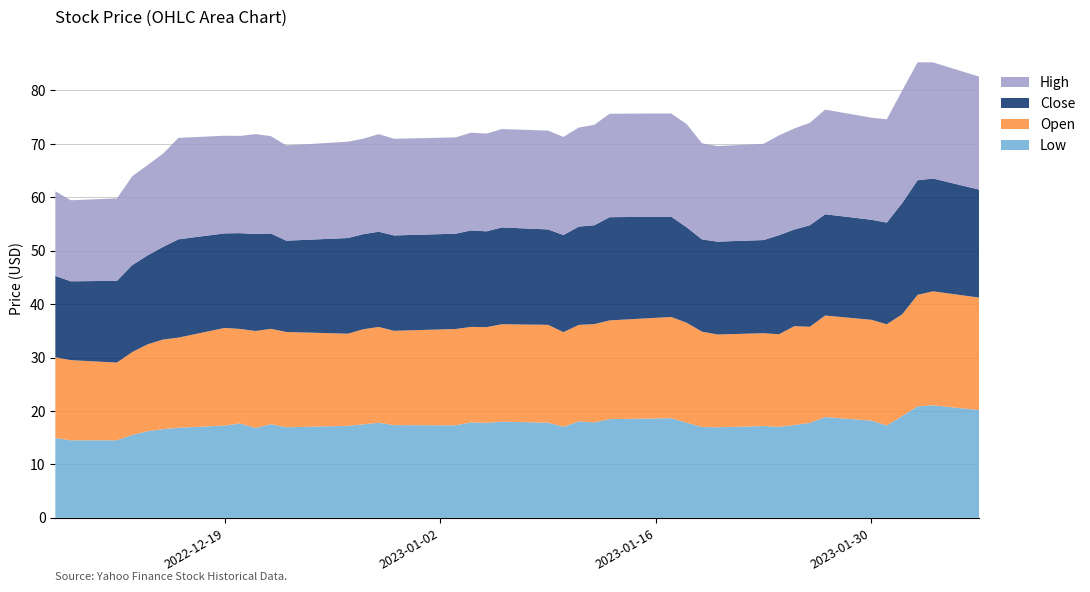

Reading left to right, list all the values displayed in this chart.

Low: 2022-12-08=14.9	2022-12-09=14.5	2022-12-12=14.5	2022-12-13=15.5	2022-12-14=16.2	2022-12-15=16.6	2022-12-16=16.9	2022-12-19=17.3	2022-12-20=17.7	2022-12-21=16.8	2022-12-22=17.5	2022-12-23=16.9	2022-12-27=17.2	2022-12-28=17.5	2022-12-29=17.8	2022-12-30=17.4	2023-01-03=17.3	2023-01-04=17.9	2023-01-05=17.8	2023-01-06=18.0	2023-01-09=17.8	2023-01-10=17.1	2023-01-11=18.1	2023-01-12=17.9	2023-01-13=18.5	2023-01-17=18.6	2023-01-18=17.8	2023-01-19=17.0	2023-01-20=16.9	2023-01-23=17.2	2023-01-24=17.0	2023-01-25=17.4	2023-01-26=17.8	2023-01-27=18.9	2023-01-30=18.2	2023-01-31=17.3	2023-02-01=19.1	2023-02-02=20.9	2023-02-03=21.1	2023-02-06=20.2
Open: 2022-12-08=15.1	2022-12-09=15.0	2022-12-12=14.5	2022-12-13=15.5	2022-12-14=16.3	2022-12-15=16.8	2022-12-16=16.9	2022-12-19=18.3	2022-12-20=17.7	2022-12-21=18.1	2022-12-22=17.9	2022-12-23=17.8	2022-12-27=17.2	2022-12-28=17.8	2022-12-29=17.9	2022-12-30=17.7	2023-01-03=18.0	2023-01-04=17.9	2023-01-05=17.9	2023-01-06=18.2	2023-01-09=18.3	2023-01-10=17.7	2023-01-11=18.1	2023-01-12=18.4	2023-01-13=18.5	2023-01-17=18.9	2023-01-18=18.7	2023-01-19=17.9	2023-01-20=17.4	2023-01-23=17.4	2023-01-24=17.3	2023-01-25=18.5	2023-01-26=18.0	2023-01-27=19.0	2023-01-30=18.9	2023-01-31=18.9	2023-02-01=19.1	2023-02-02=20.9	2023-02-03=21.3	2023-02-06=21.1
Close: 2022-12-08=15.2	2022-12-09=14.8	2022-12-12=15.3	2022-12-13=16.3	2022-12-14=16.6	2022-12-15=17.4	2022-12-16=18.4	2022-12-19=17.7	2022-12-20=17.9	2022-12-21=18.2	2022-12-22=17.8	2022-12-23=17.1	2022-12-27=17.9	2022-12-28=17.8	2022-12-29=17.8	2022-12-30=17.9	2023-01-03=17.8	2023-01-04=18.1	2023-01-05=17.9	2023-01-06=18.1	2023-01-09=17.9	2023-01-10=18.2	2023-01-11=18.4	2023-01-12=18.5	2023-01-13=19.3	2023-01-17=18.8	2023-01-18=17.9	2023-01-19=17.3	2023-01-20=17.4	2023-01-23=17.4	2023-01-24=18.5	2023-01-25=18.1	2023-01-26=19.0	2023-01-27=19.0	2023-01-30=18.7	2023-01-31=19.0	2023-02-01=20.8	2023-02-02=21.4	2023-02-03=21.1	2023-02-06=20.2
High: 2022-12-08=15.8	2022-12-09=15.2	2022-12-12=15.4	2022-12-13=16.6	2022-12-14=16.9	2022-12-15=17.5	2022-12-16=19.0	2022-12-19=18.3	2022-12-20=18.2	2022-12-21=18.7	2022-12-22=18.2	2022-12-23=17.8	2022-12-27=18.0	2022-12-28=17.9	2022-12-29=18.3	2022-12-30=18.1	2023-01-03=18.0	2023-01-04=18.3	2023-01-05=18.3	2023-01-06=18.4	2023-01-09=18.5	2023-01-10=18.4	2023-01-11=18.5	2023-01-12=18.8	2023-01-13=19.4	2023-01-17=19.3	2023-01-18=19.3	2023-01-19=18.0	2023-01-20=17.9	2023-01-23=18.0	2023-01-24=18.7	2023-01-25=18.9	2023-01-26=19.2	2023-01-27=19.6	2023-01-30=19.1	2023-01-31=19.3	2023-02-01=21.1	2023-02-02=22.1	2023-02-03=21.7	2023-02-06=21.1